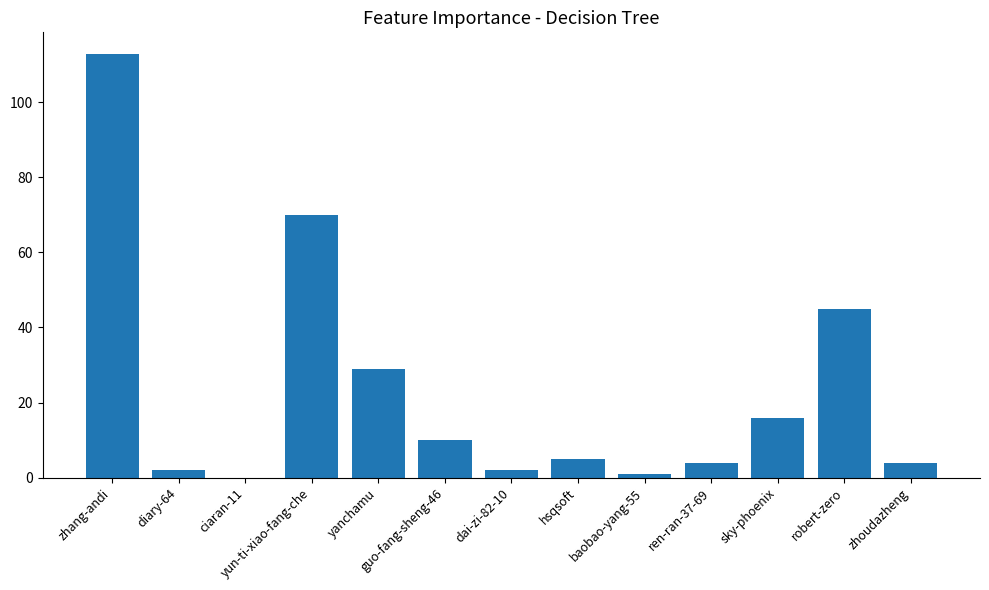

What is the maximum value shown in the chart?

113